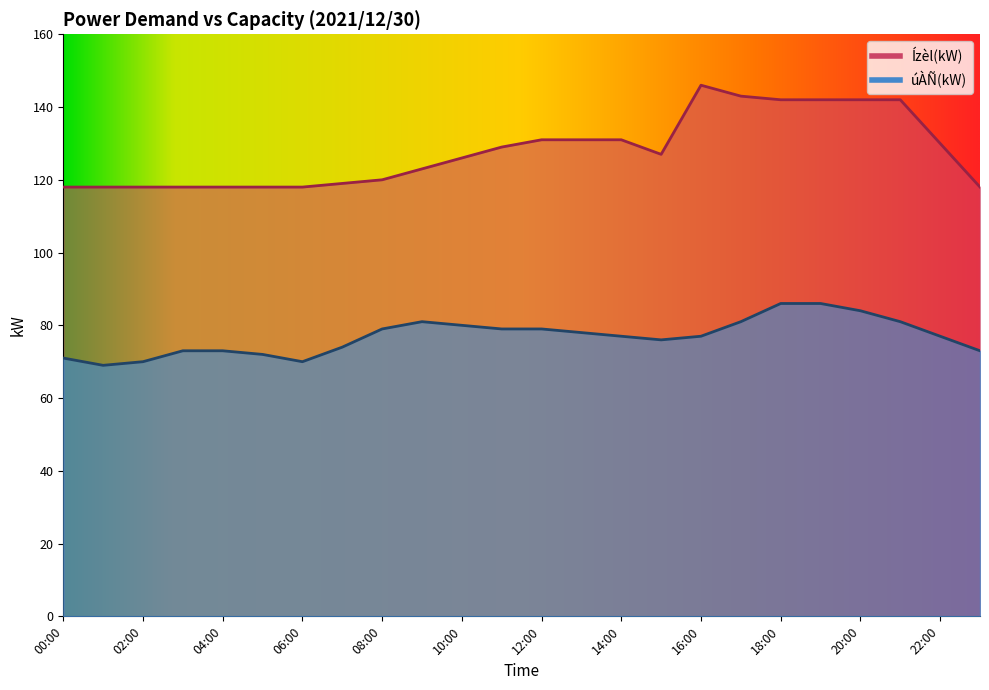

What is the sum of all Ízèl(kW) values?

3068